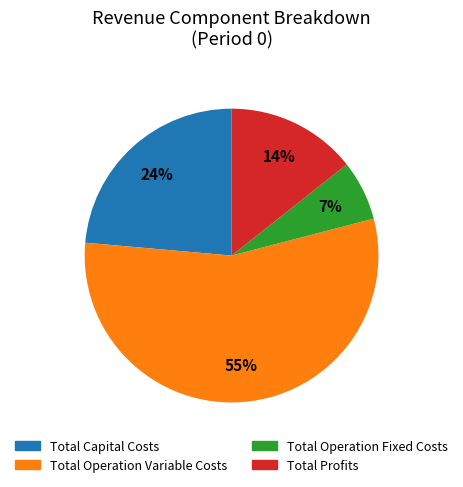

Rank the categories by value from lowest to highest.

Total Operation Fixed Costs, Total Profits, Total Capital Costs, Total Operation Variable Costs